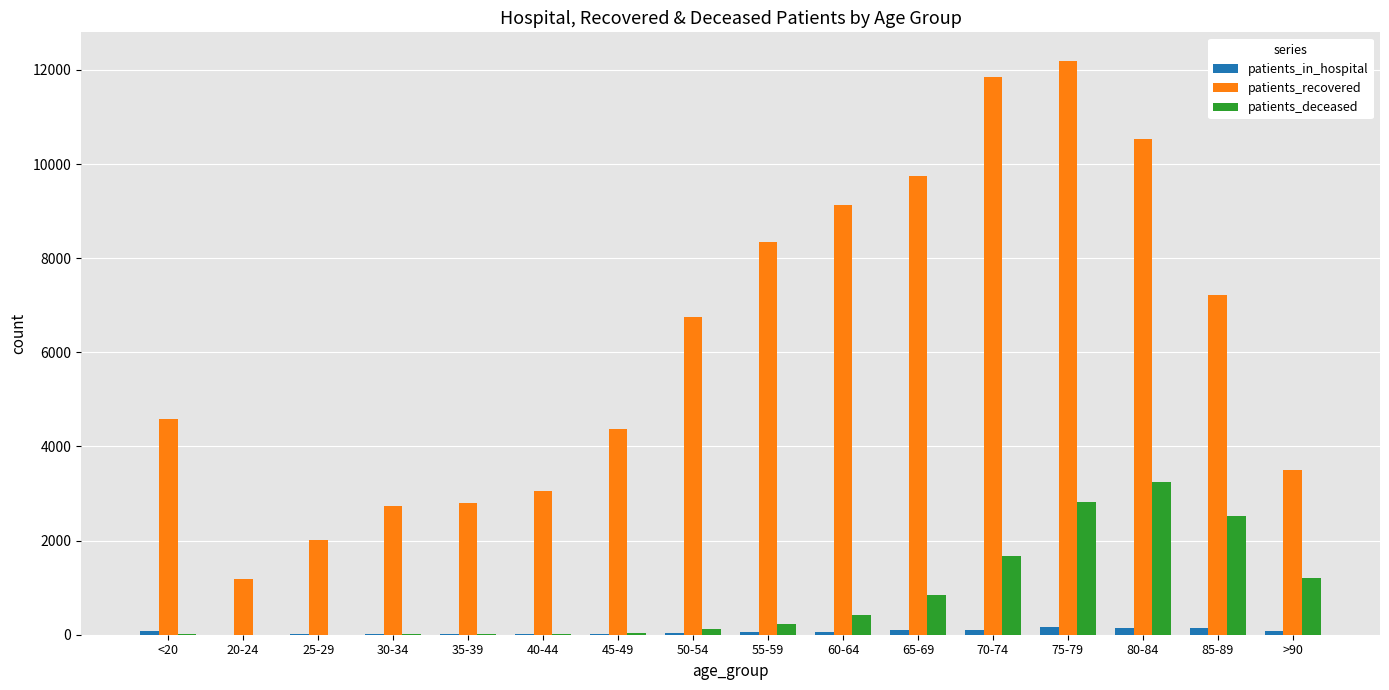

Which series has the largest total across all categories?

patients_recovered